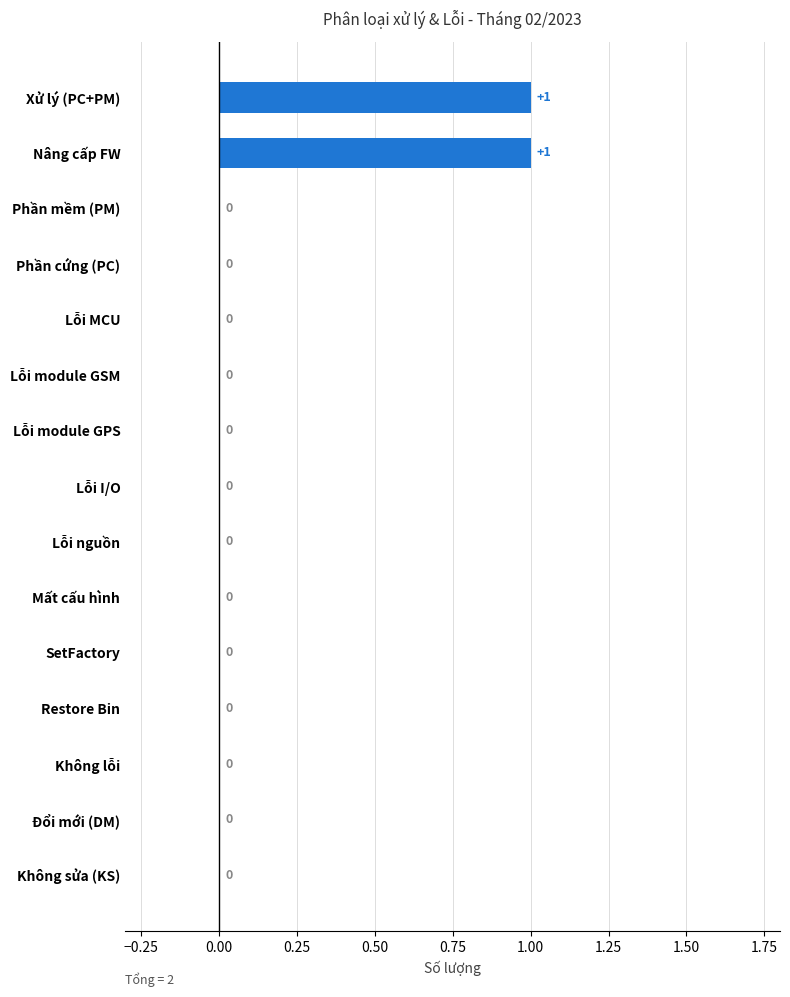

True or false: the data shows 0 at Phần cứng (PC).

True